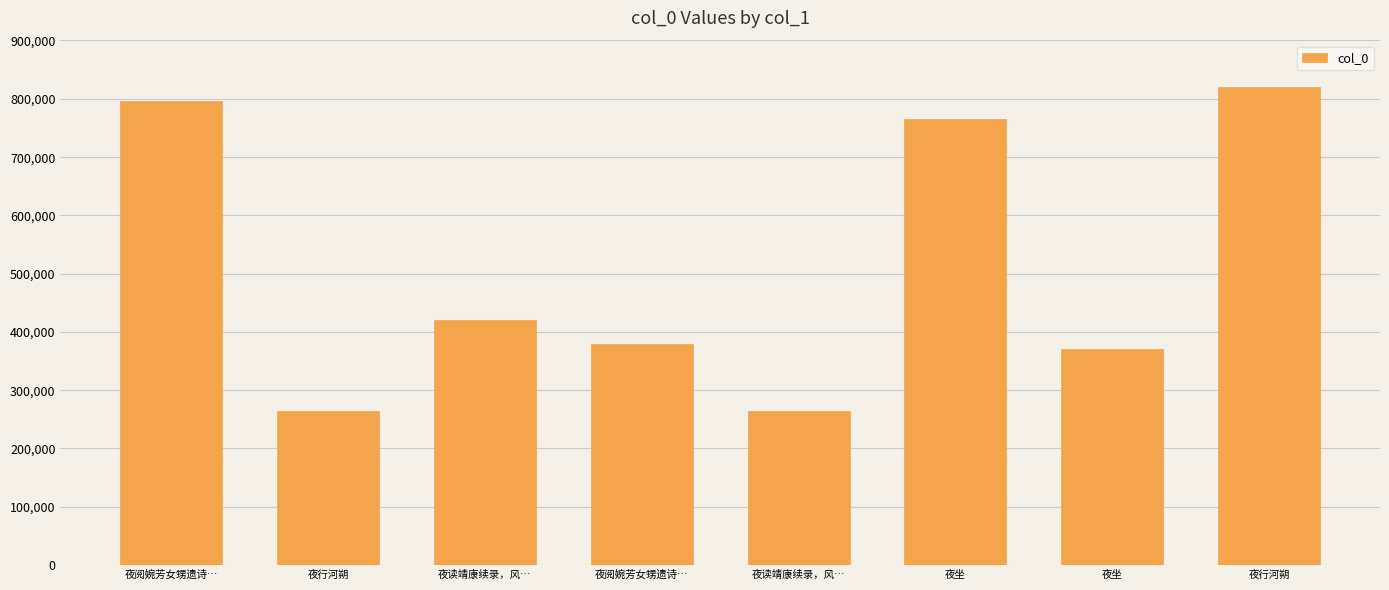

How many bars are there in total?

8